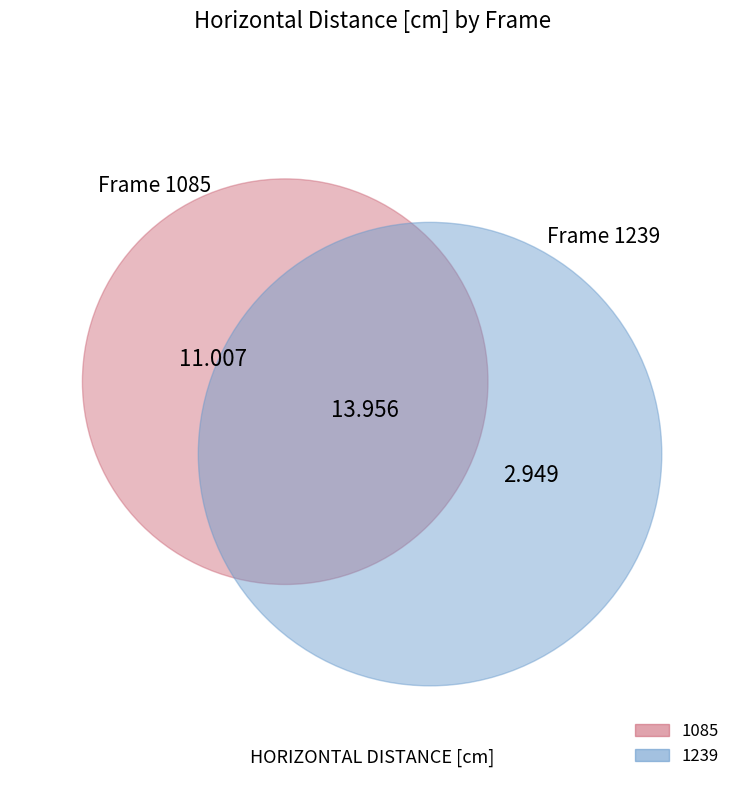

What percentage is the 1085 slice, to the nearest percent?

79%